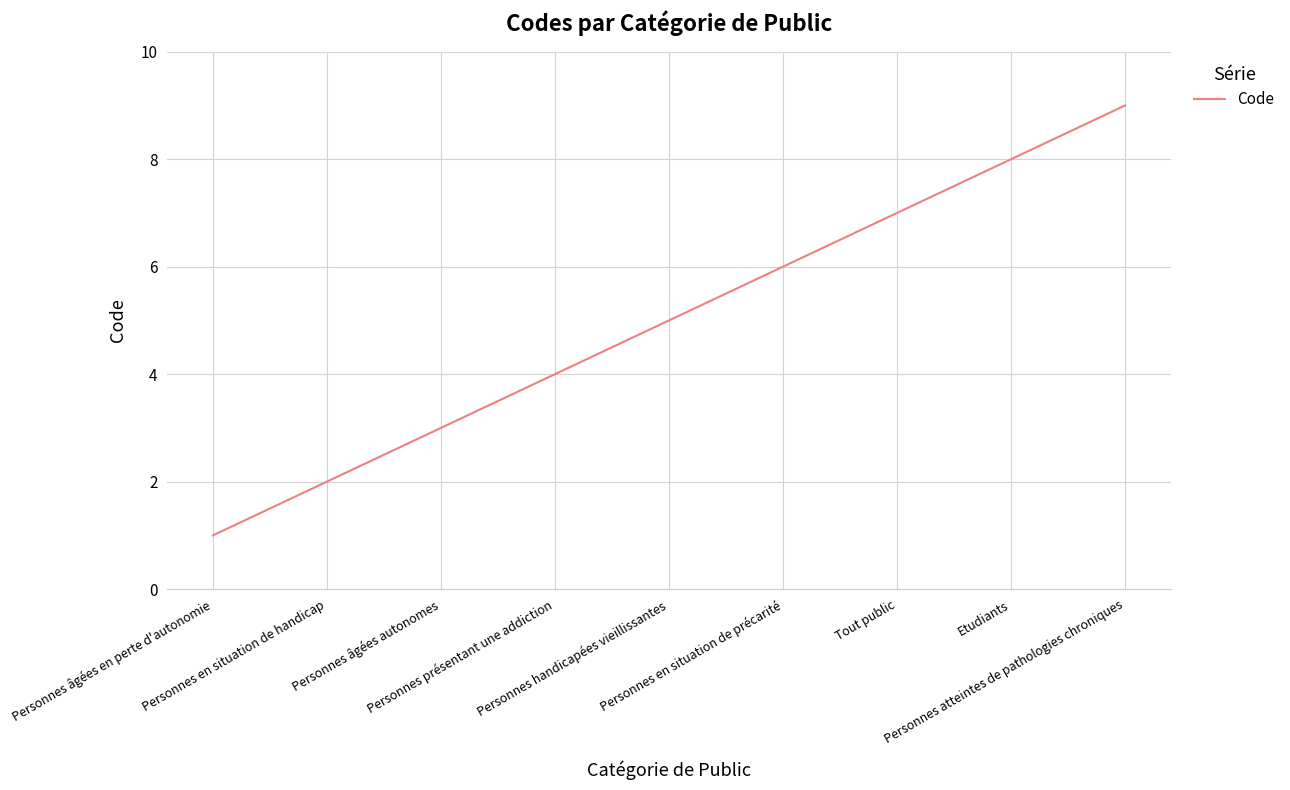

True or false: the data has more than 0 interior local peaks.

False